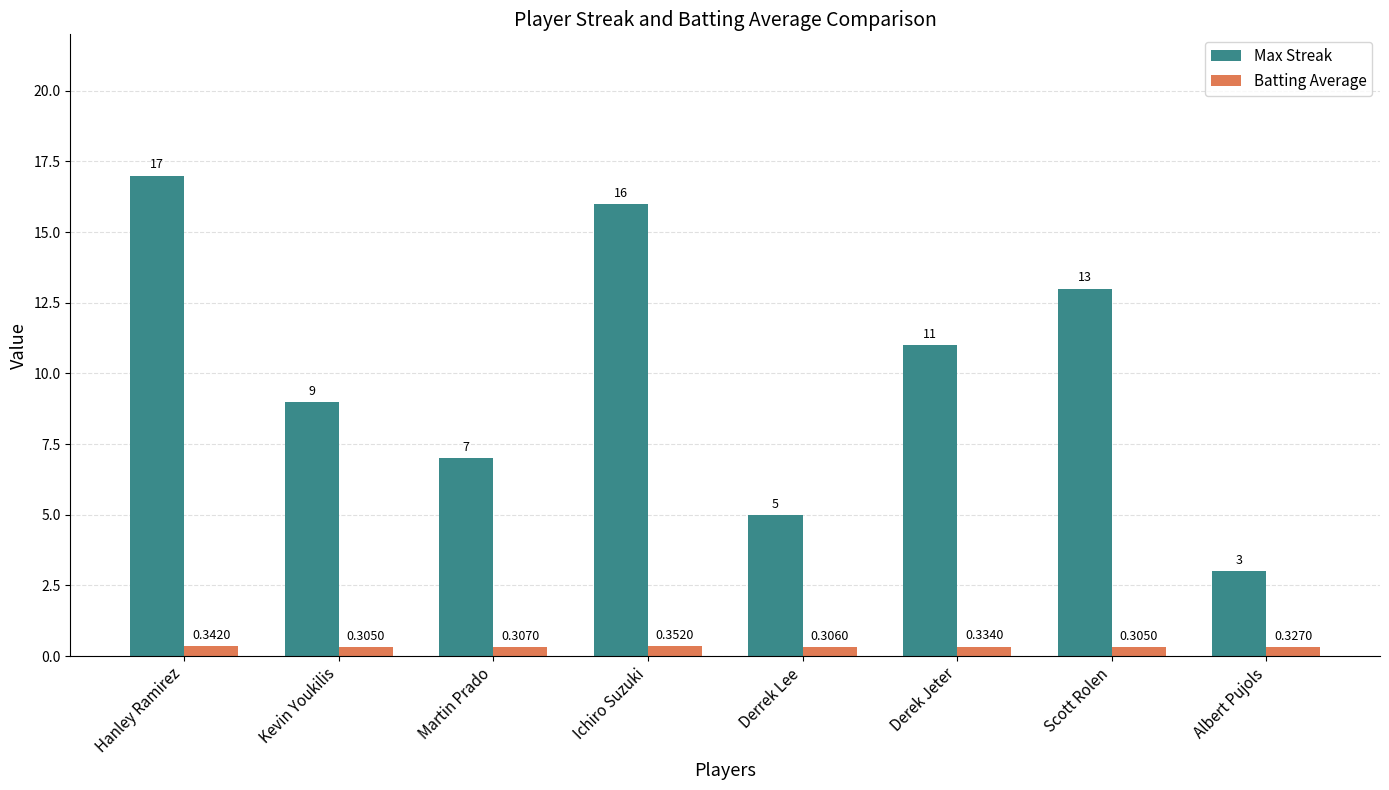

Count the number of data series in this chart.

2